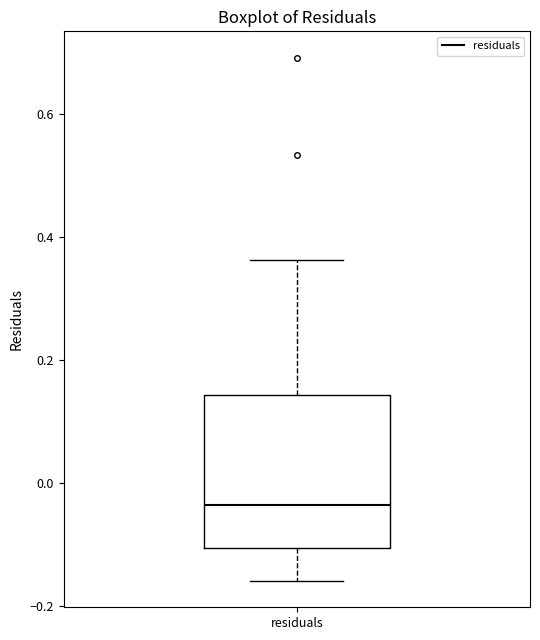

Where is the lower edge of the box for residuals on the y-axis? The values are not printed on the chart, so give them approximately, as read against the axis.

-0.10